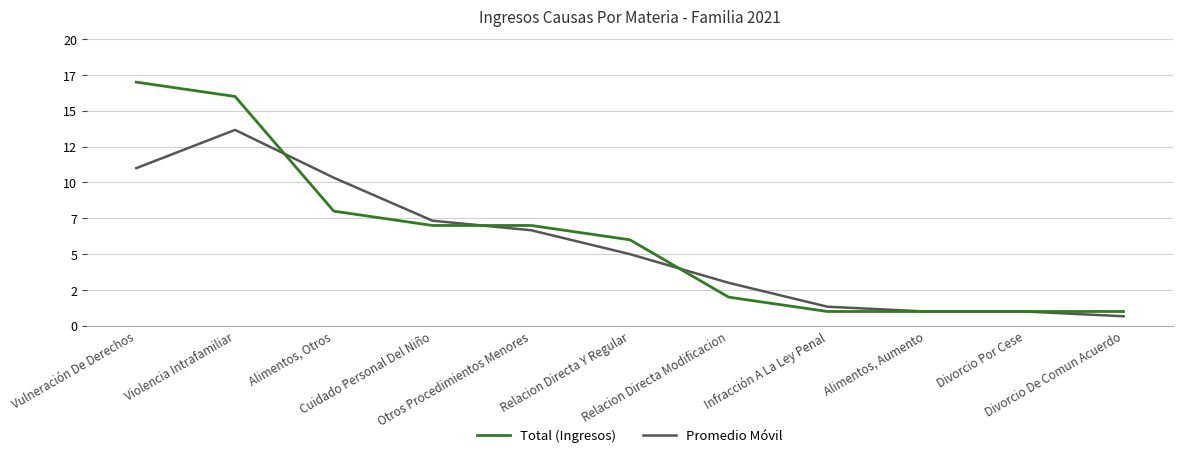

Is this an area chart (filled region under the line)?

No